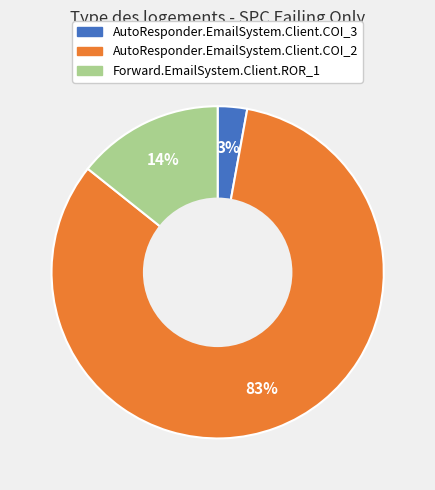

How many segments does this pie chart have?

3